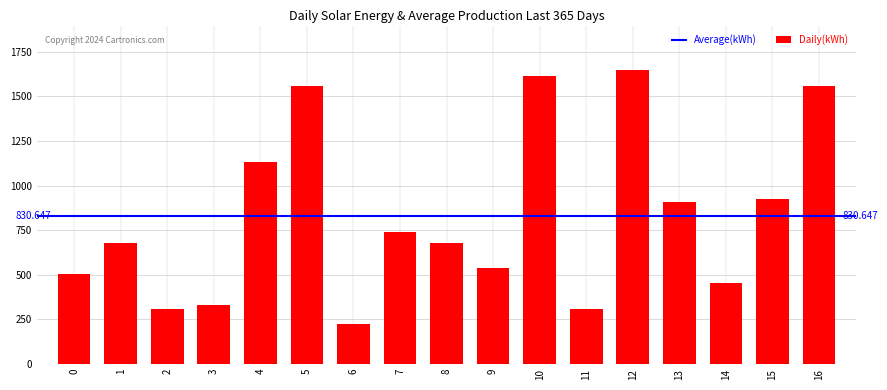

Where is the data nearest to the value 937?

15